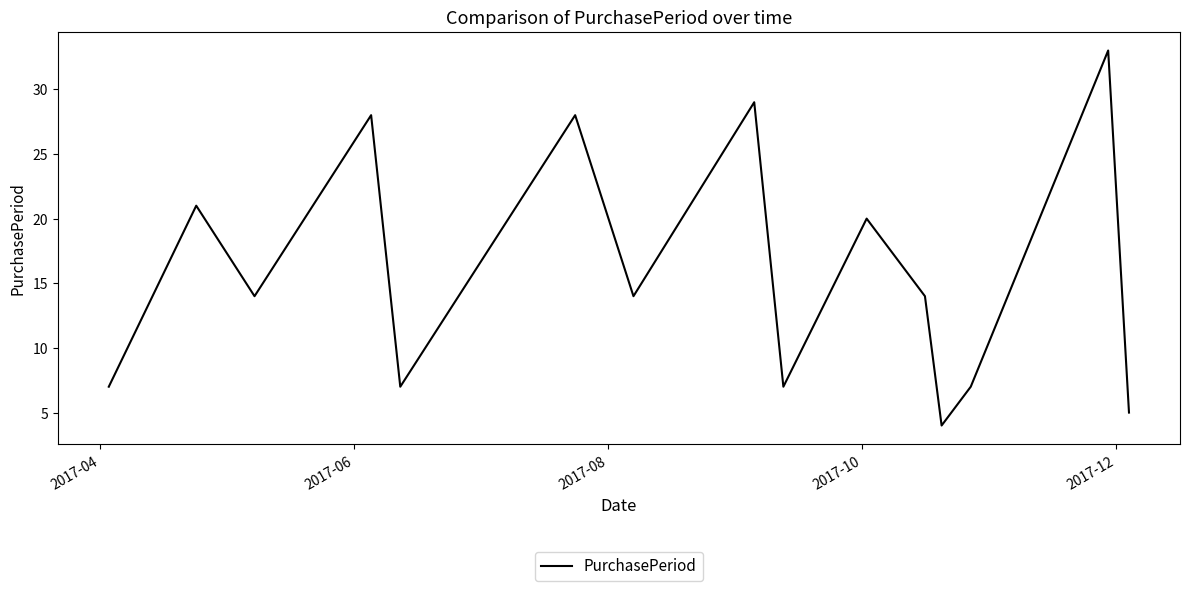

What is the difference between the maximum and second lowest values?

28